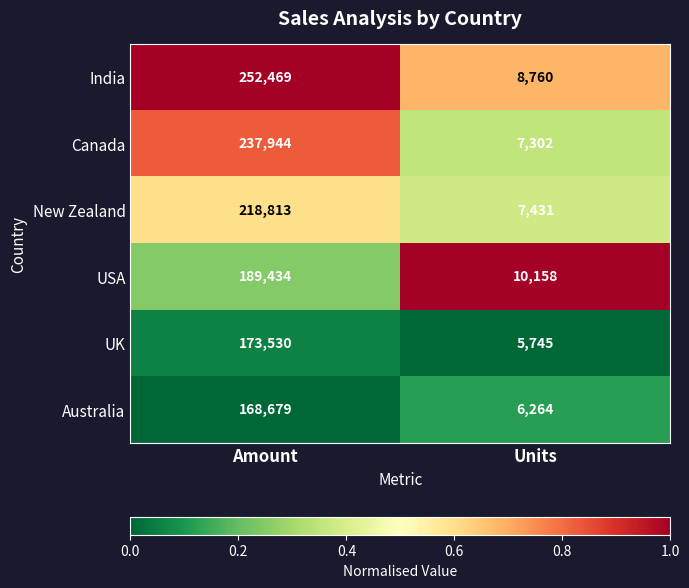

What is the total value across all series at Units?

45660